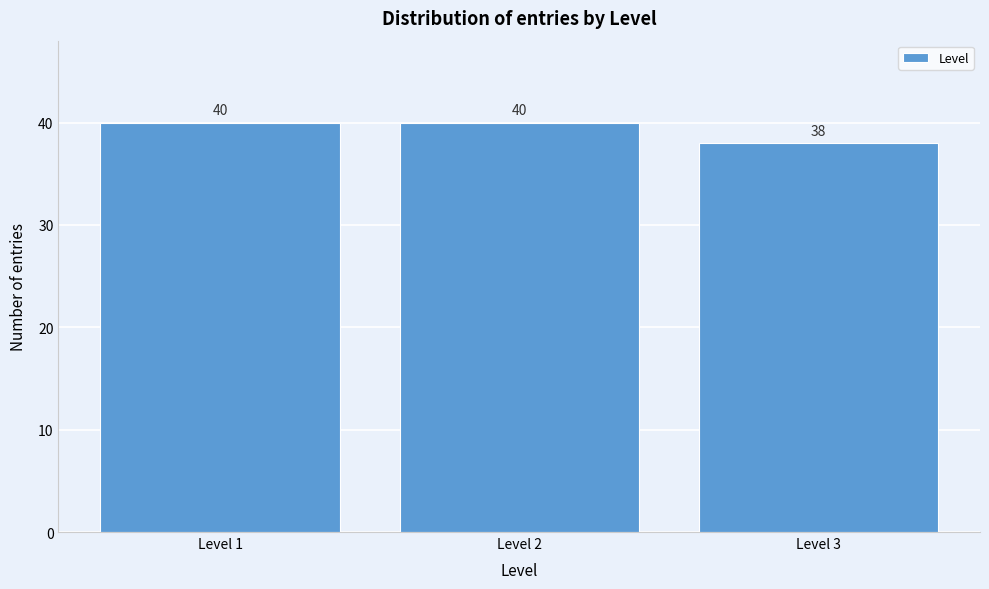

Reading left to right, what are all the values shown in this chart?

Level 1=40	Level 2=40	Level 3=38